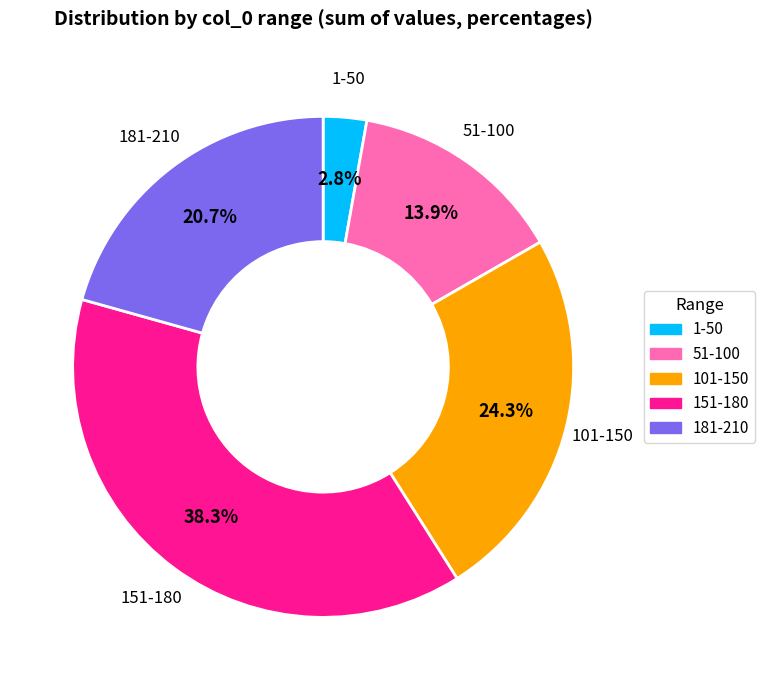

Which has a higher value, 181-210 or 51-100?

181-210